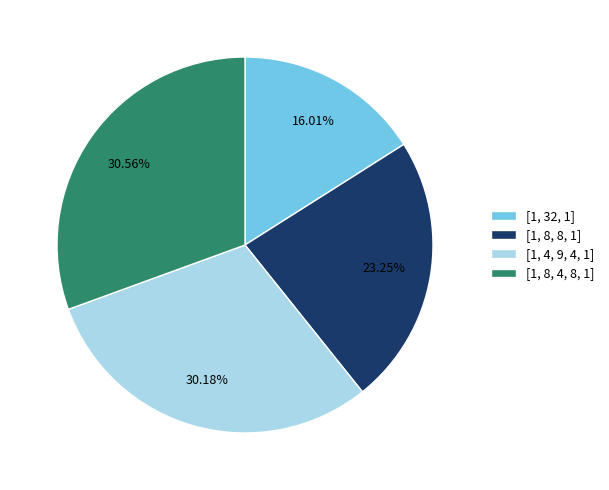

Is it true that [1, 4, 9, 4, 1] is 24% of the pie?

False